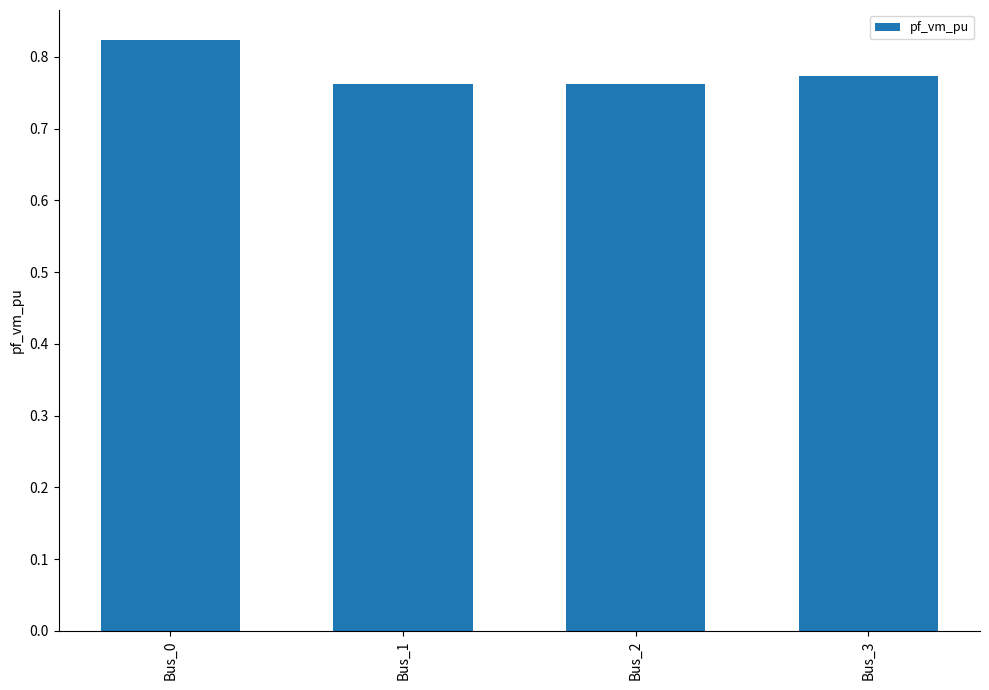

How many values are between 0 and 1?

4